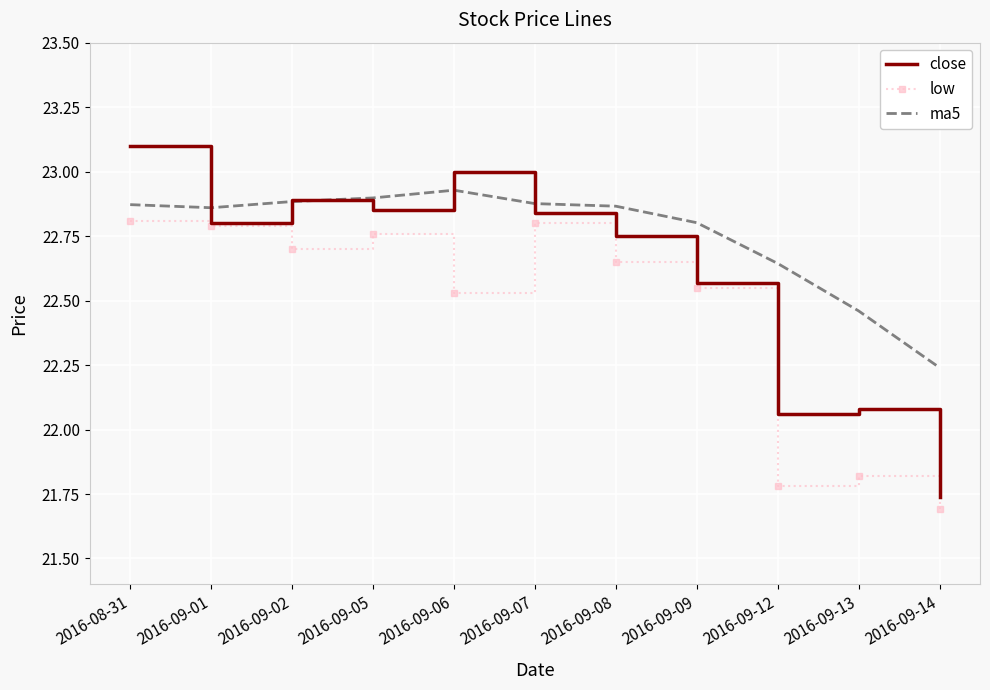

What are all the series names shown in the legend?

close, low, ma5